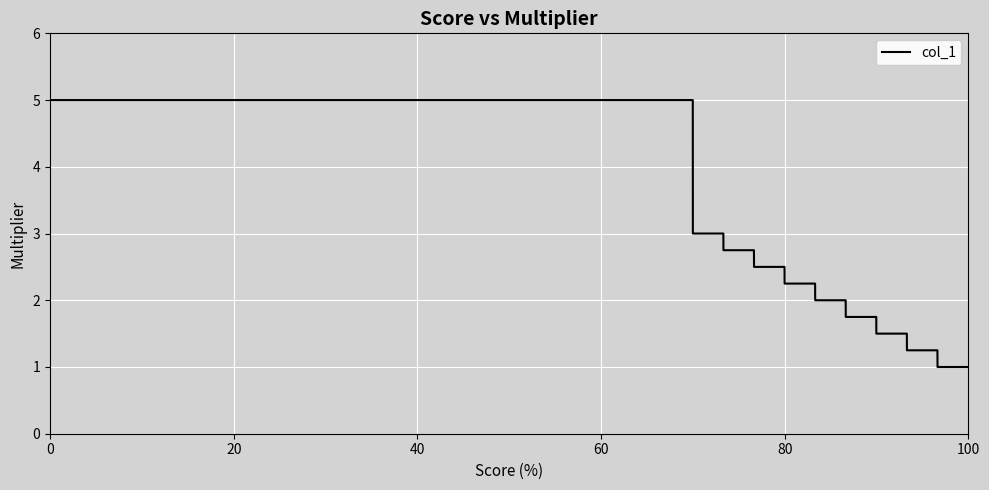

What is the greatest value displayed?

5.0